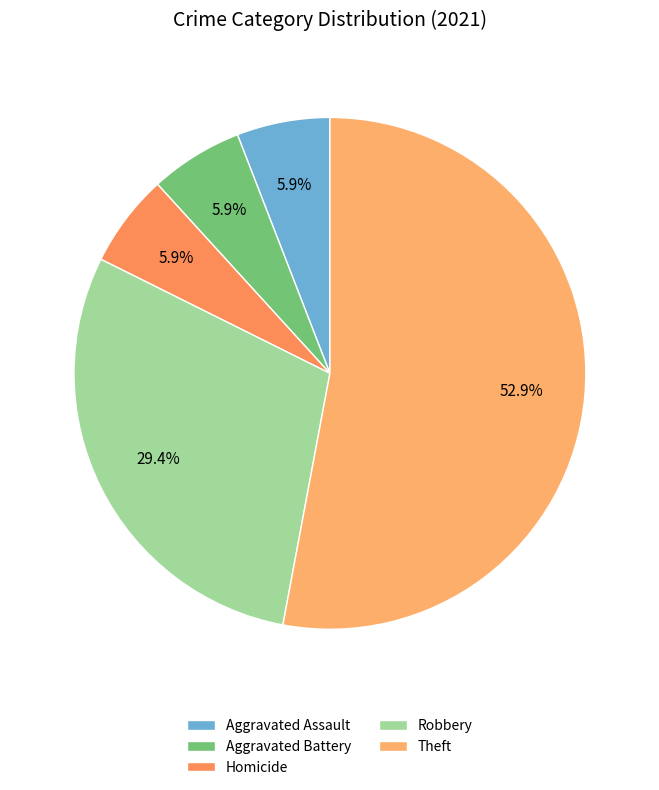

Approximately how many times larger is the value at Aggravated Battery compared to Robbery?

0.2